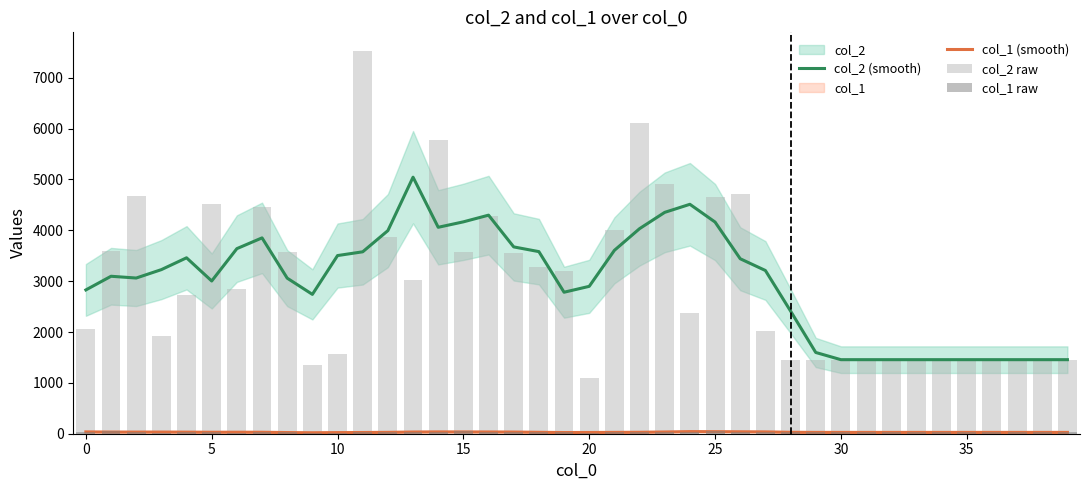

Between 30 and 14, which is larger?

14